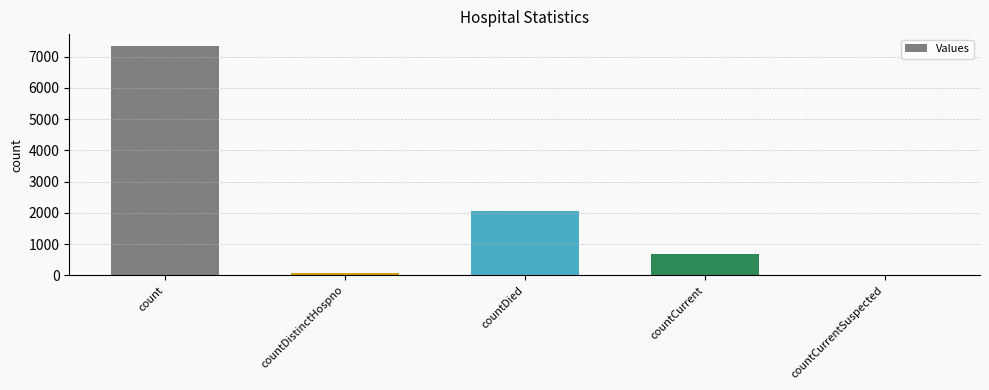

The value at count is 4979. True or false?

False